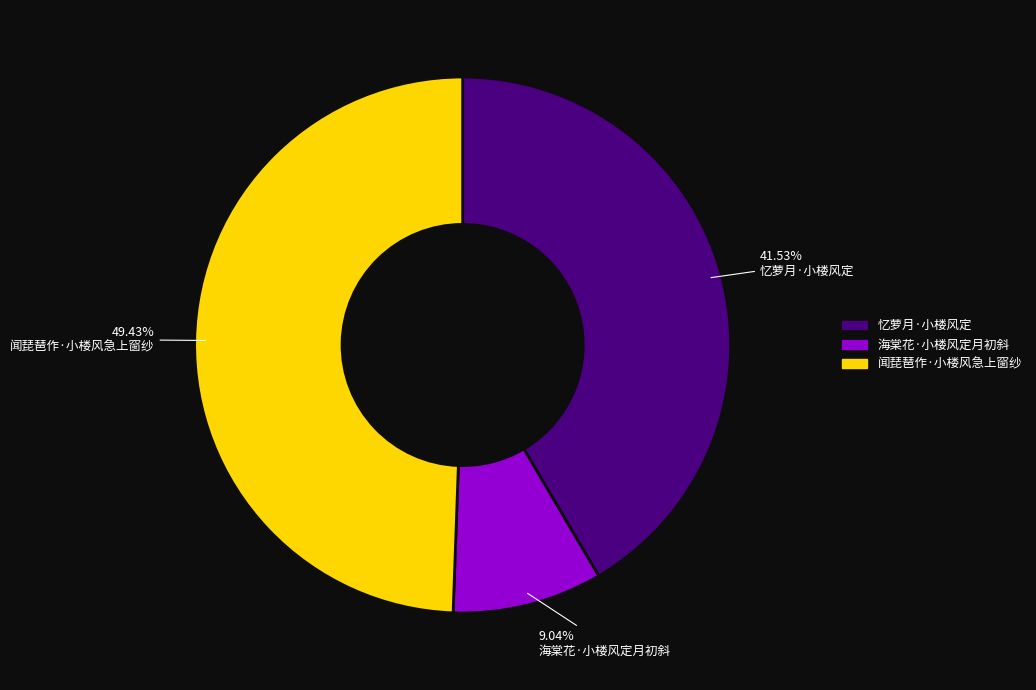

What percentage is NOT represented by 闻琵琶作·小楼风急上窗纱?

50.6%